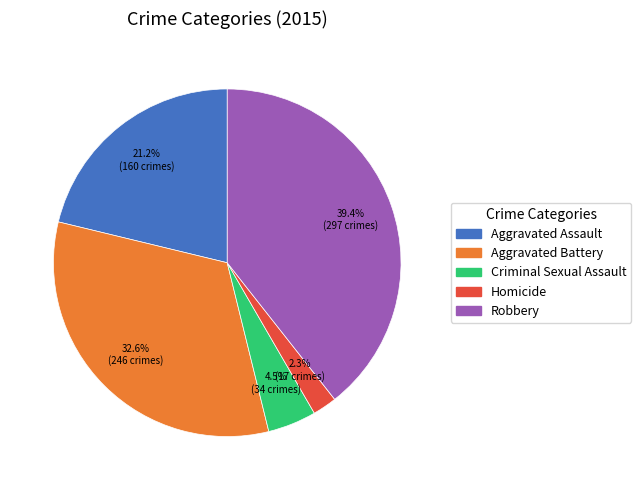

Rank the categories by value from lowest to highest.

Homicide, Criminal Sexual Assault, Aggravated Assault, Aggravated Battery, Robbery